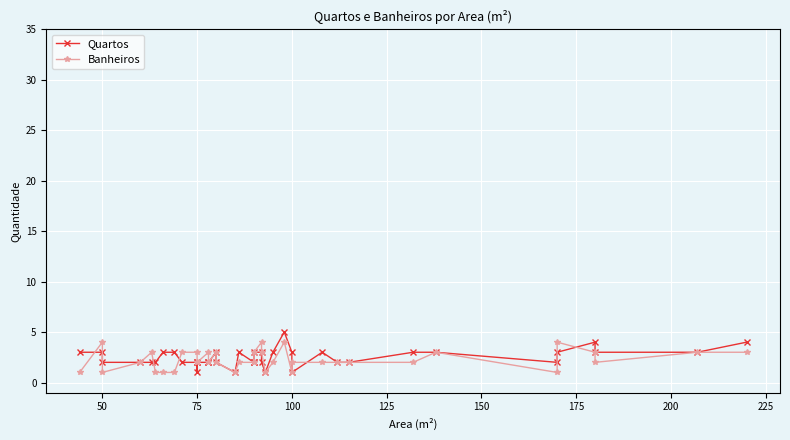

What is the highest value of the Banheiros series?

4